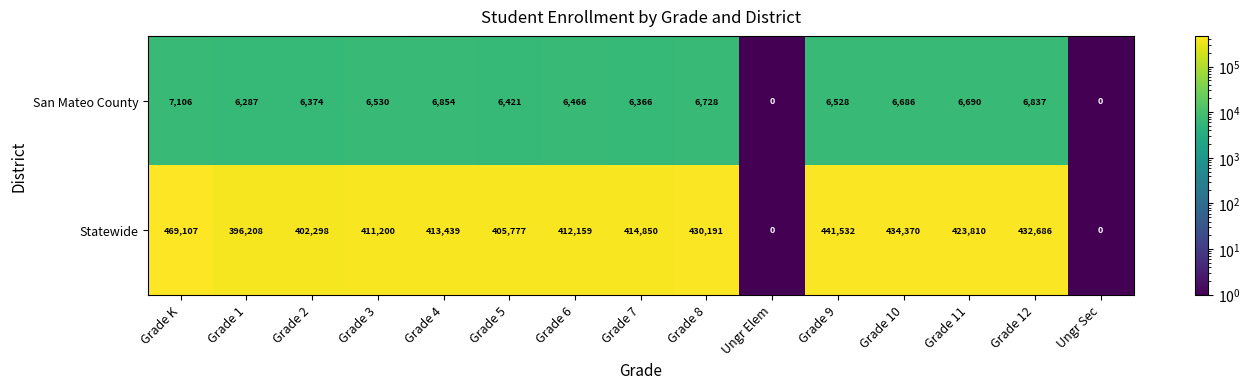

Reading left to right, extract all data points from this chart.

San Mateo County: Grade K=7106	Grade 1=6287	Grade 2=6374	Grade 3=6530	Grade 4=6854	Grade 5=6421	Grade 6=6466	Grade 7=6366	Grade 8=6728	Ungr Elem=0	Grade 9=6528	Grade 10=6686	Grade 11=6690	Grade 12=6837	Ungr Sec=0
Statewide: Grade K=469107	Grade 1=396208	Grade 2=402298	Grade 3=411200	Grade 4=413439	Grade 5=405777	Grade 6=412159	Grade 7=414850	Grade 8=430191	Ungr Elem=0	Grade 9=441532	Grade 10=434370	Grade 11=423810	Grade 12=432686	Ungr Sec=0